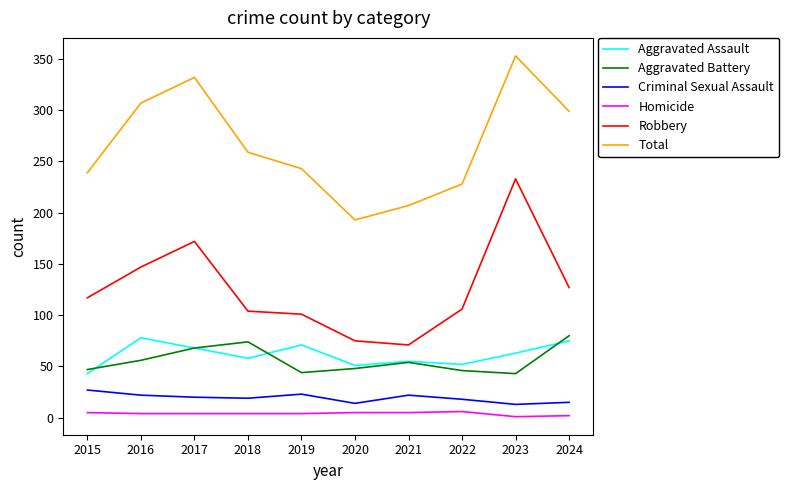

What is the average value of the Total series?

266